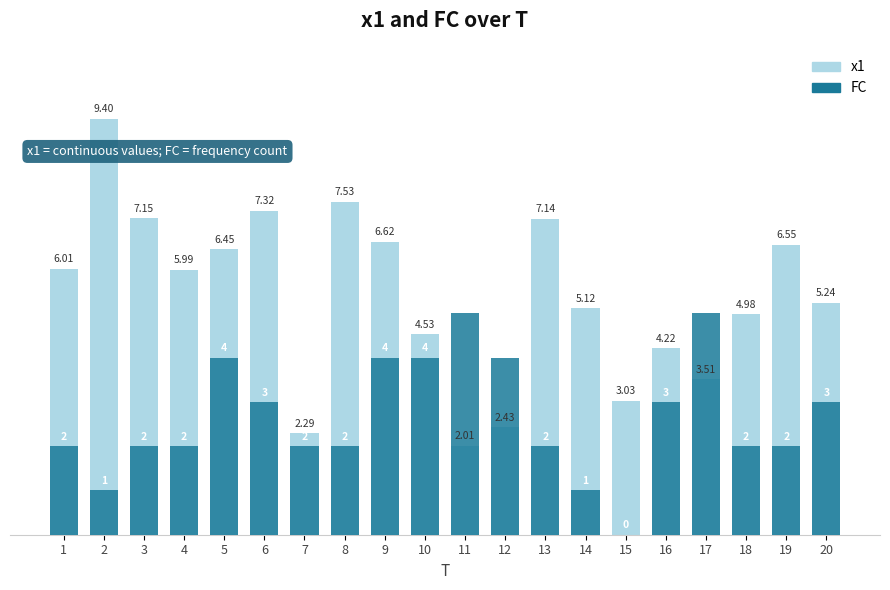

Is the value of FC at 17 greater than the value of x1 at 20?

No